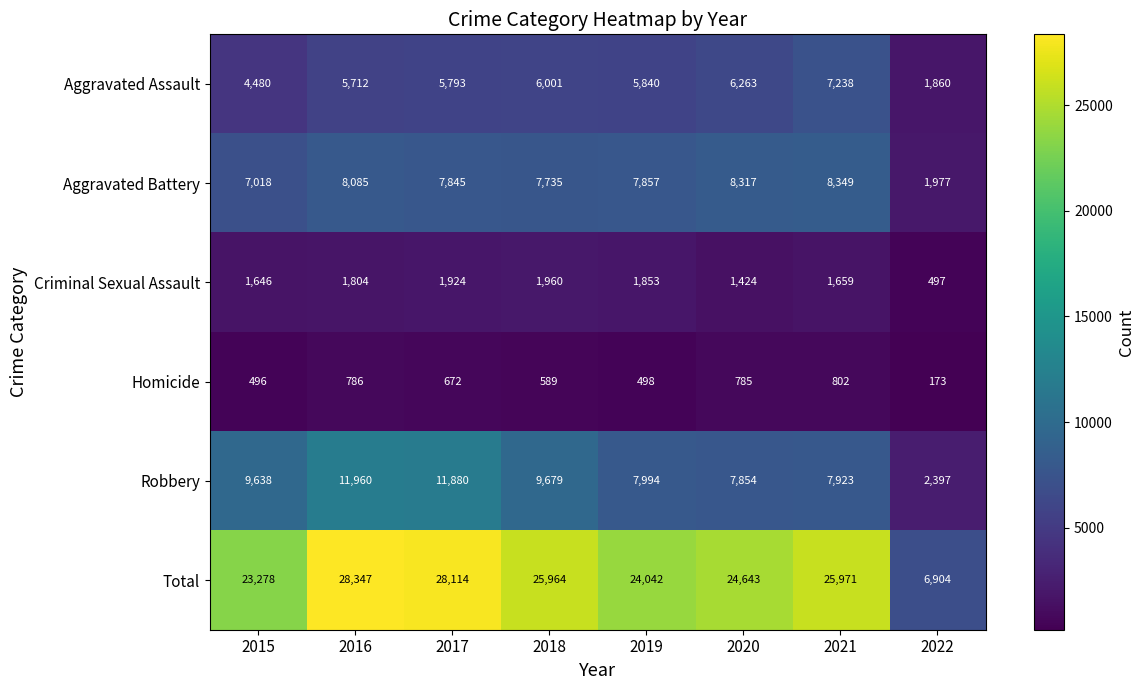

At 2015, list the series in order from smallest to largest.

Homicide, Criminal Sexual Assault, Aggravated Assault, Aggravated Battery, Robbery, Total